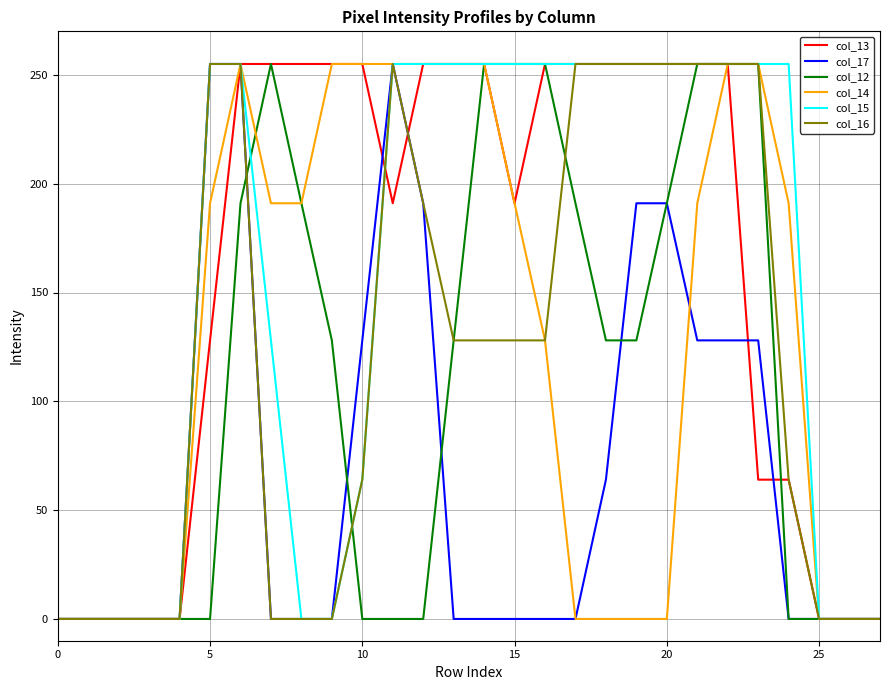

Reading left to right, list all the values displayed in this chart.

col_13: 0	0	0	0	0	128	255	255	255	255	255	191	255	255	255	191	255	255	255	255	255	255	255	64	64	0	0	0
col_17: 0	0	0	0	0	255	255	0	0	0	128	255	191	0	0	0	0	0	64	191	191	128	128	128	0	0	0	0
col_12: 0	0	0	0	0	0	191	255	191	128	0	0	0	128	255	255	255	191	128	128	191	255	255	255	0	0	0	0
col_14: 0	0	0	0	0	191	255	191	191	255	255	255	255	255	255	191	128	0	0	0	0	191	255	255	191	0	0	0
col_15: 0	0	0	0	0	255	255	128	0	0	64	255	255	255	255	255	255	255	255	255	255	255	255	255	255	0	0	0
col_16: 0	0	0	0	0	255	255	0	0	0	64	255	191	128	128	128	128	255	255	255	255	255	255	255	64	0	0	0